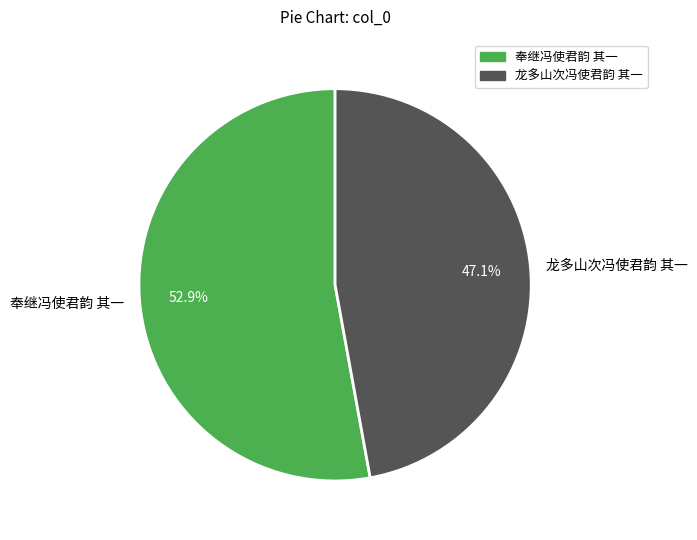

To the nearest percent, what percentage of the pie is 奉继冯使君韵 其一?

53%